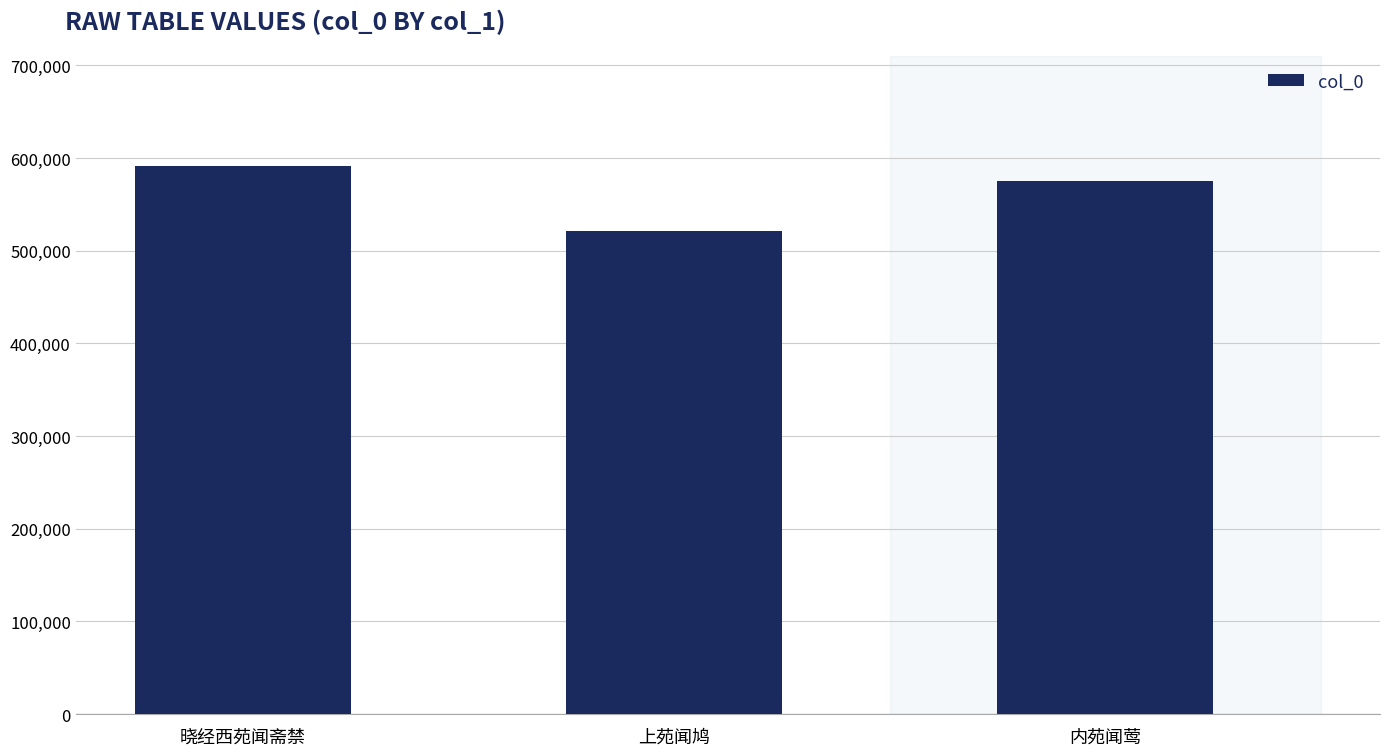

What is the smallest value displayed?

521196